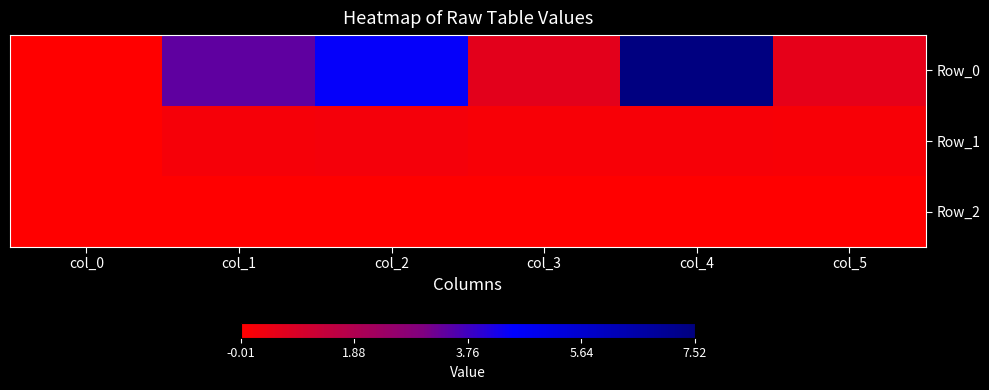

Count the number of data series in this chart.

3